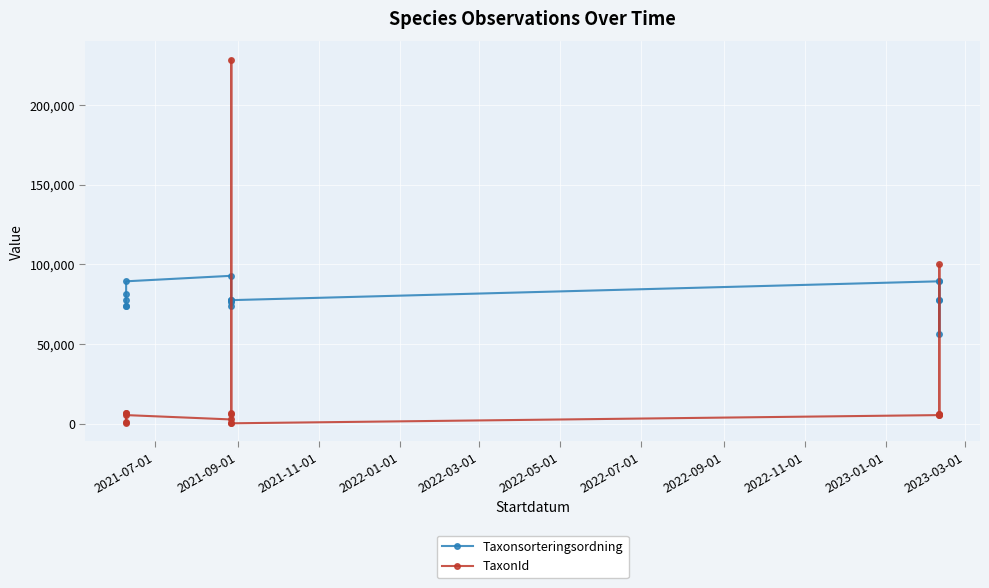

What value does the TaxonId series have at 2021-09-01, to the nearest 100?

6400